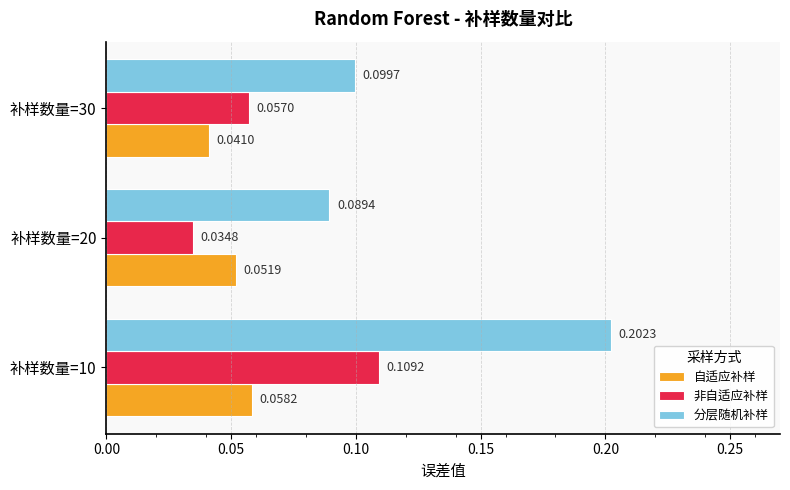

Rank the series by their maximum value, from lowest to highest.

自适应补样, 非自适应补样, 分层随机补样